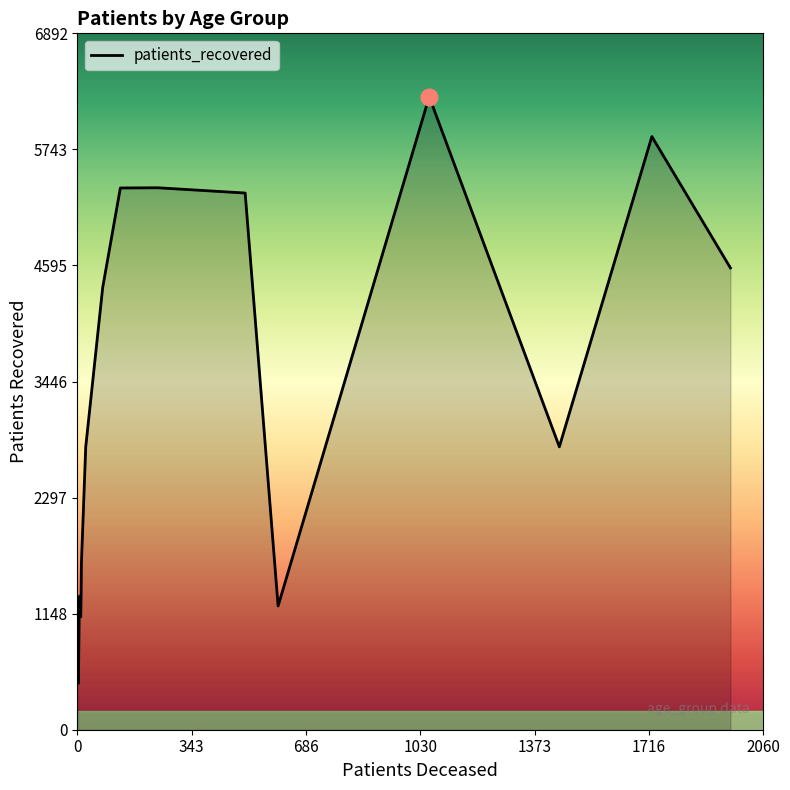

What is the maximum value shown in the chart?

6266